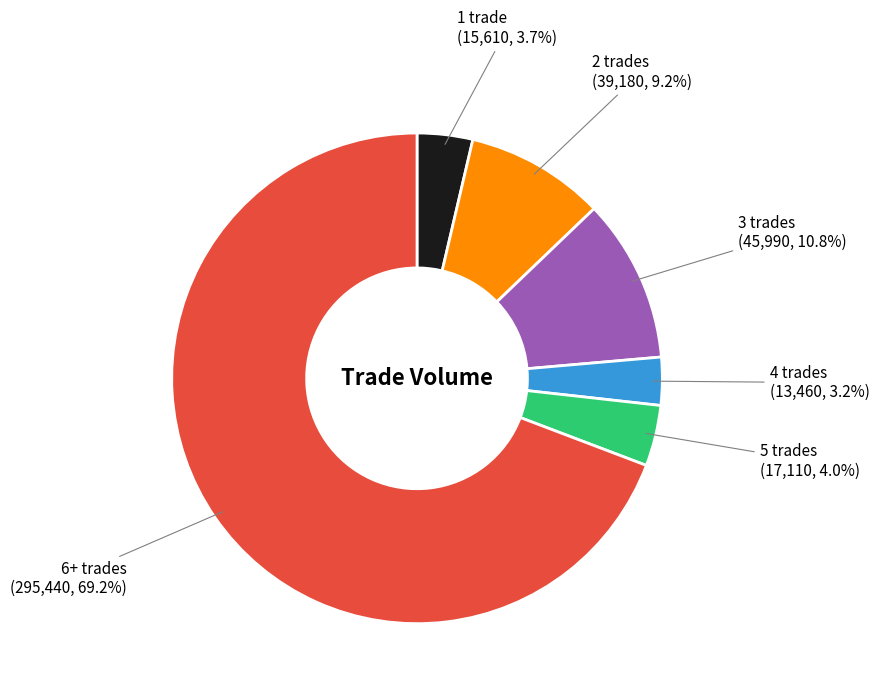

Is the sum of 1 trade and 3 trades greater than half?

No